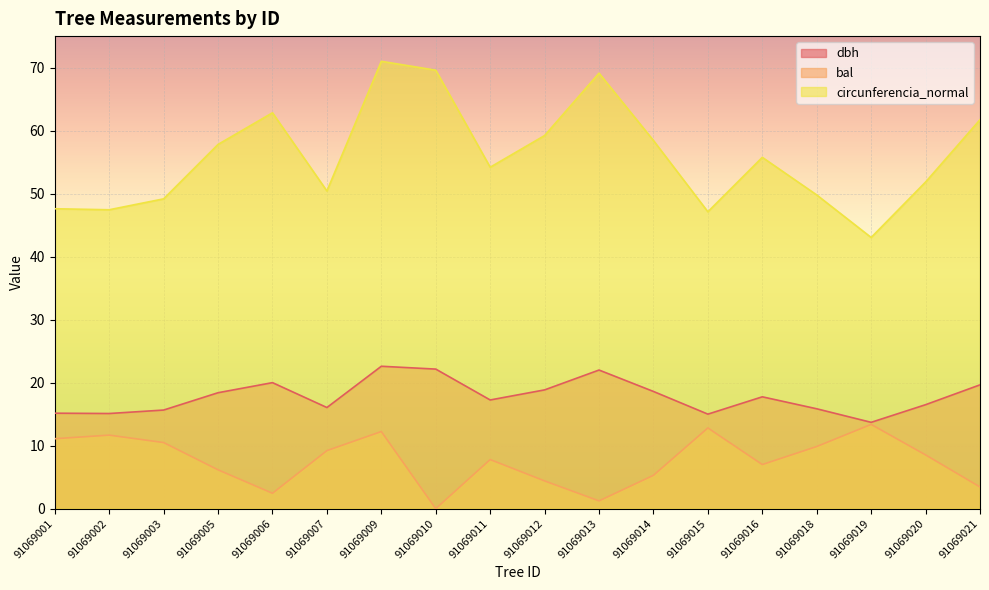

At 91069006, list the series in order from smallest to largest.

bal, dbh, circunferencia_normal